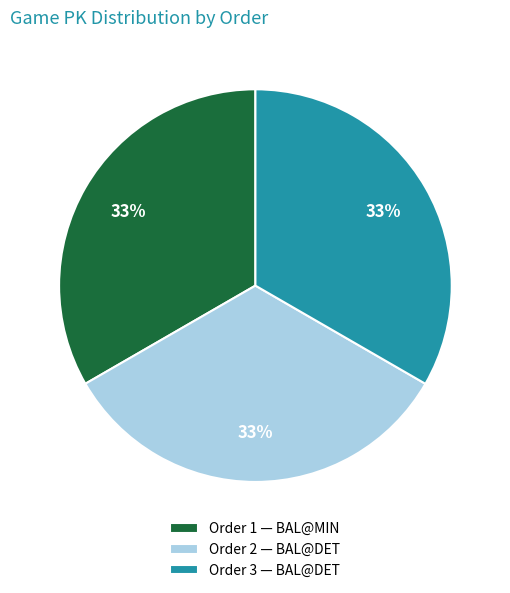

Do Order 3 — BAL@DET and Order 2 — BAL@DET together represent more than half of the pie?

Yes